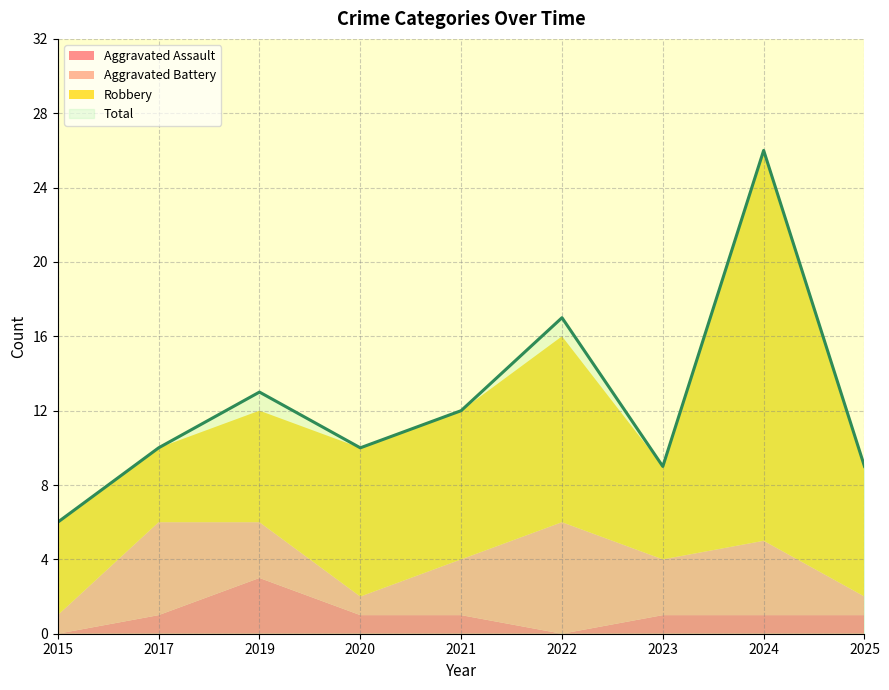

How many interior local valleys does the Total series have?

2